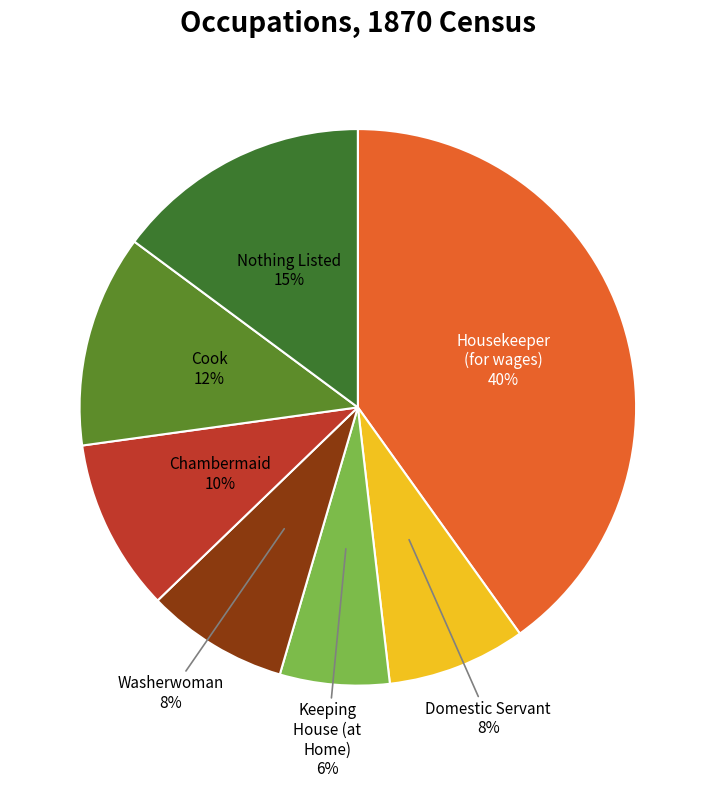

Count the number of slices in the pie.

7